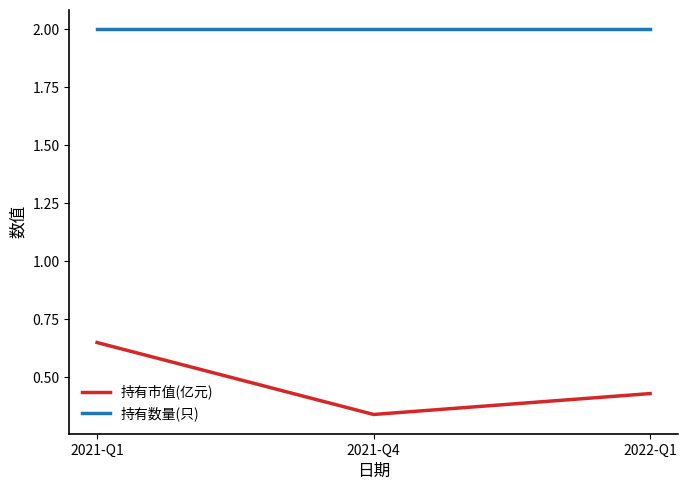

What is the average value of the 持有市值(亿元) series?

0.5